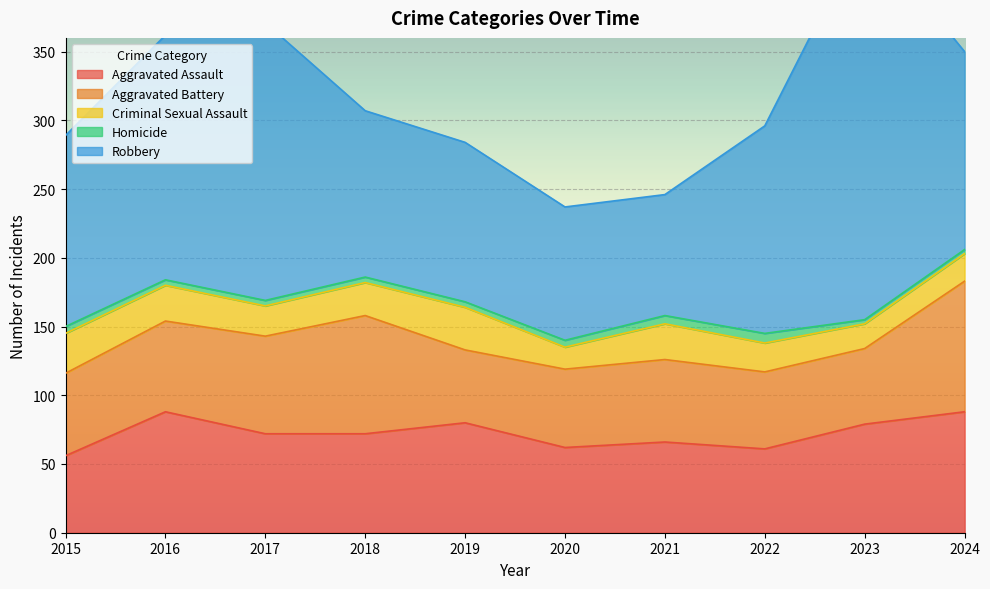

What is the average value of the Homicide series?

4